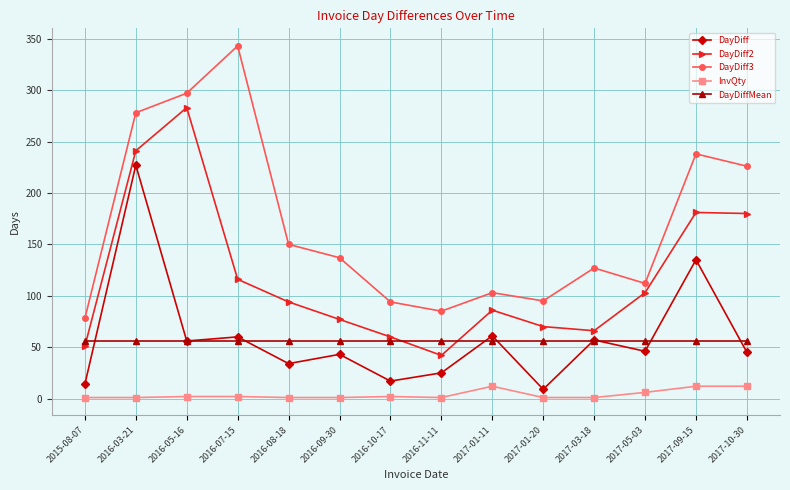

At which category is the sum across all series the highest?

2016-03-21